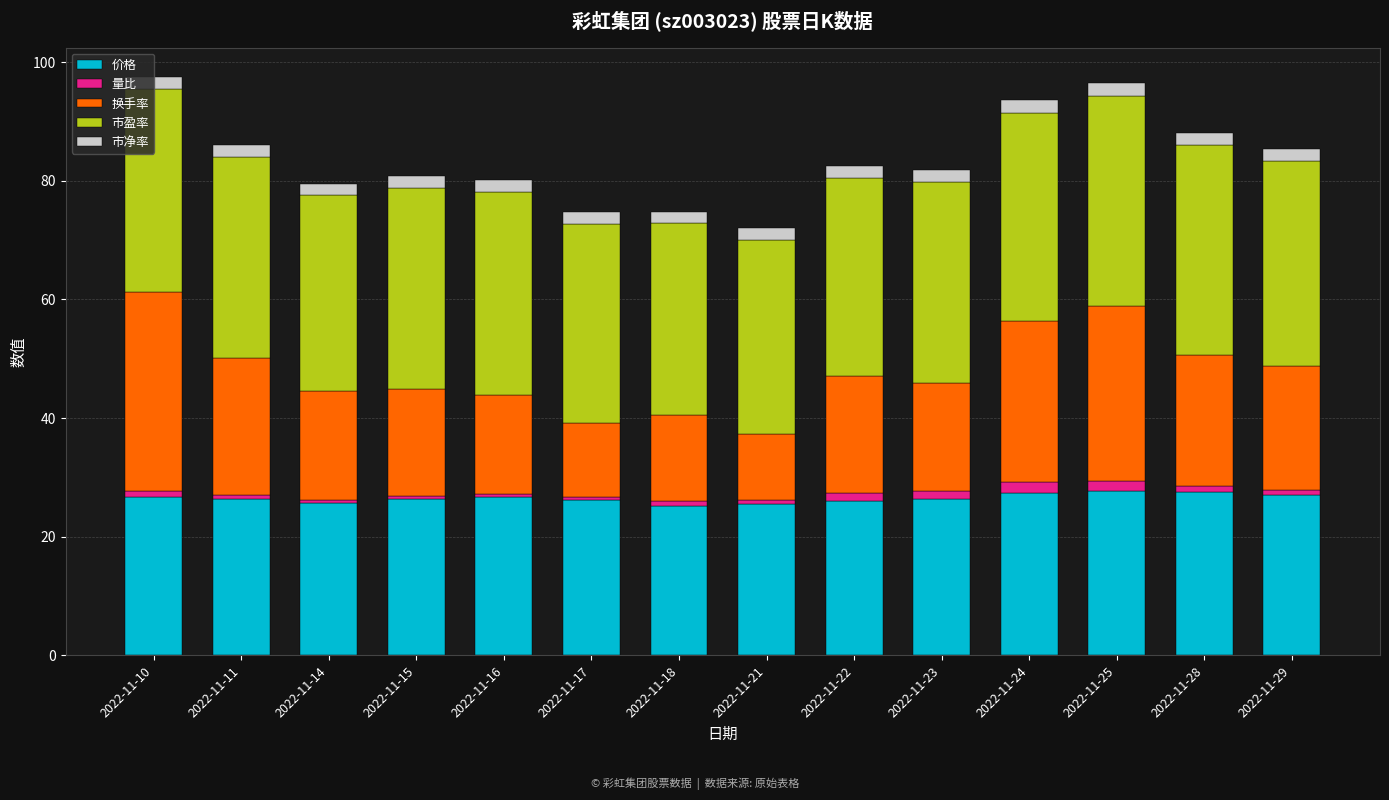

What is the average value of the 价格 series?

26.5